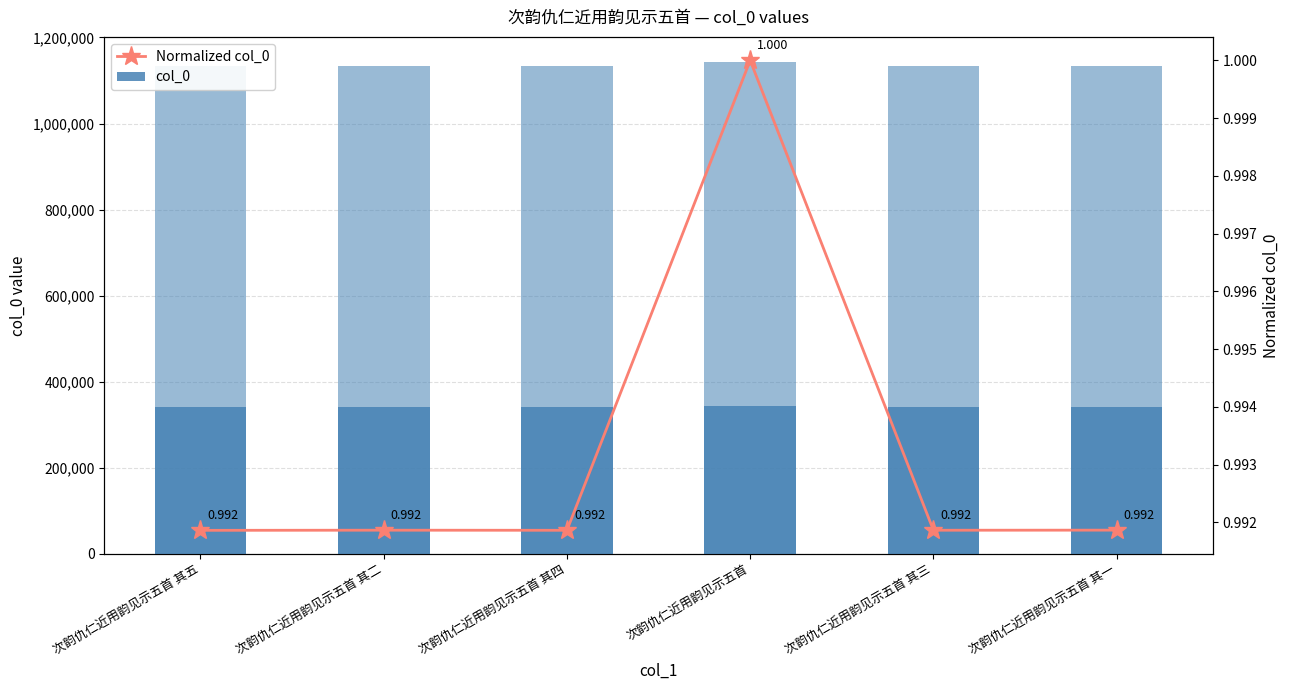

How many categories are shown in the chart?

6